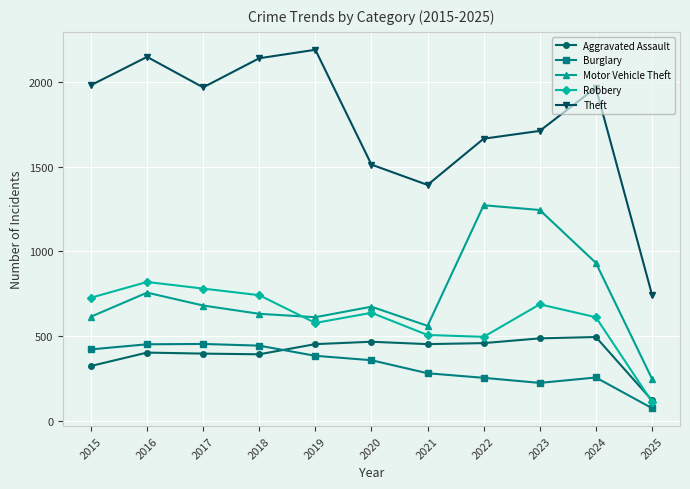

True or false: Theft and Robbery cross at least once.

False